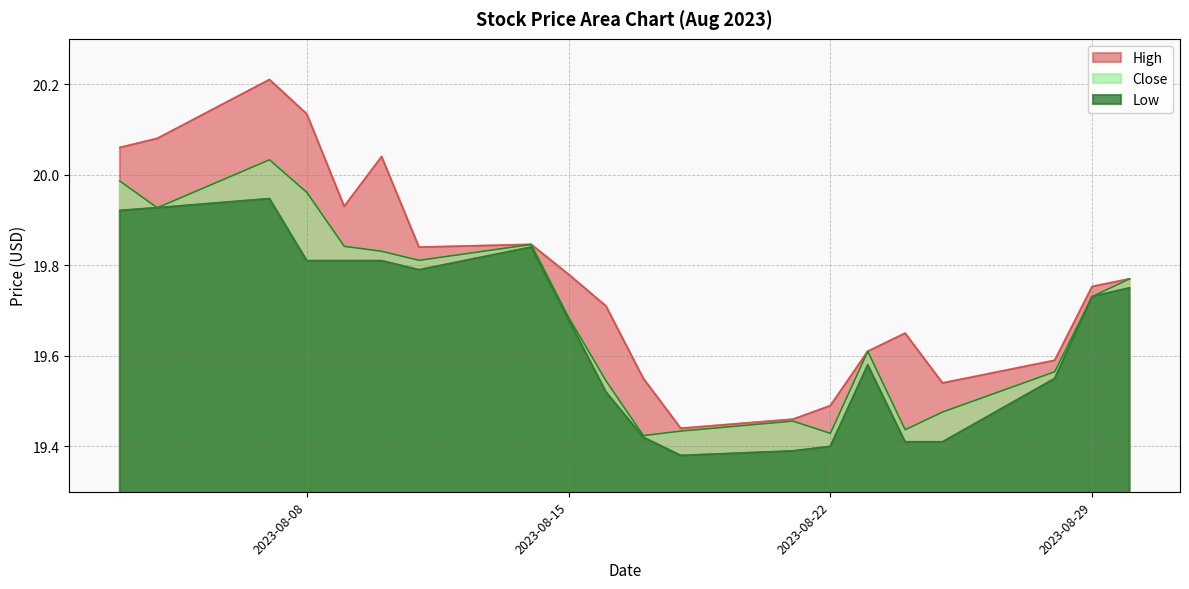

How many lines are shown in the chart?

3